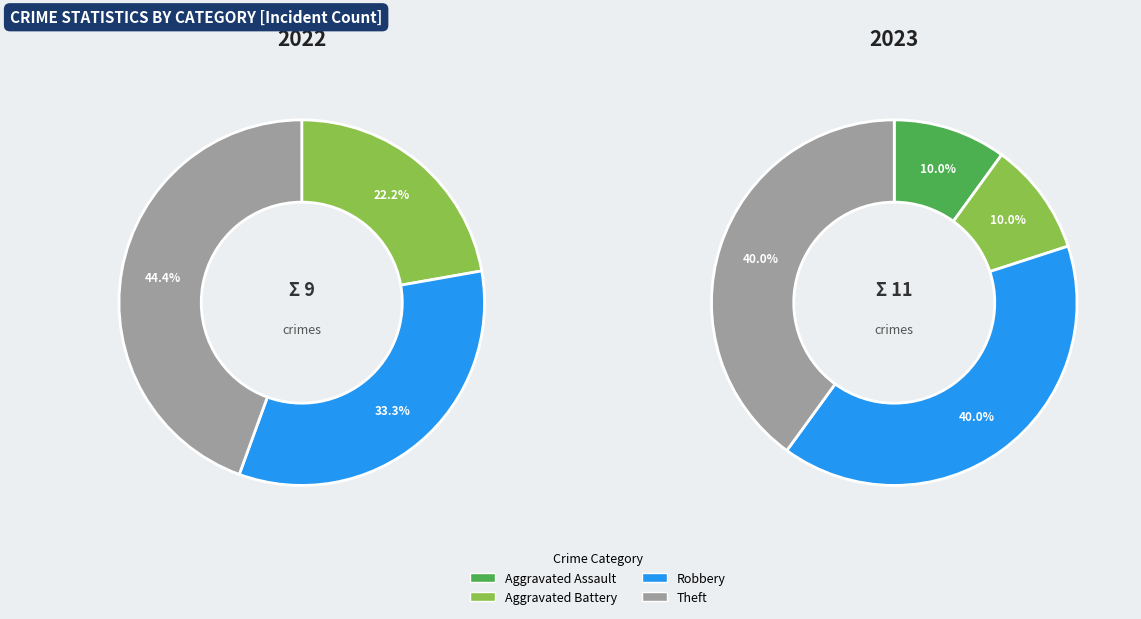

To the nearest percent, what is the difference between the Robbery and Aggravated Battery slice percentages?

30%